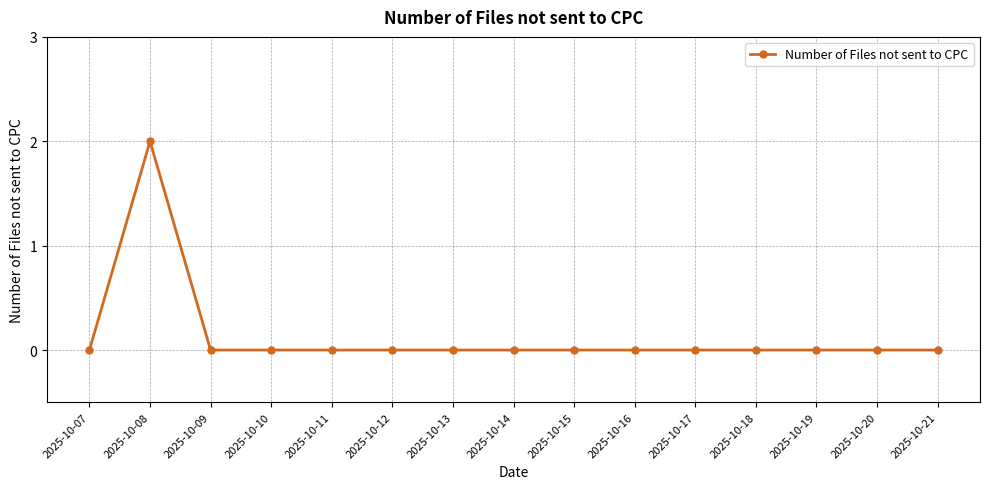

Does the chart display data point markers on the line(s)?

Yes